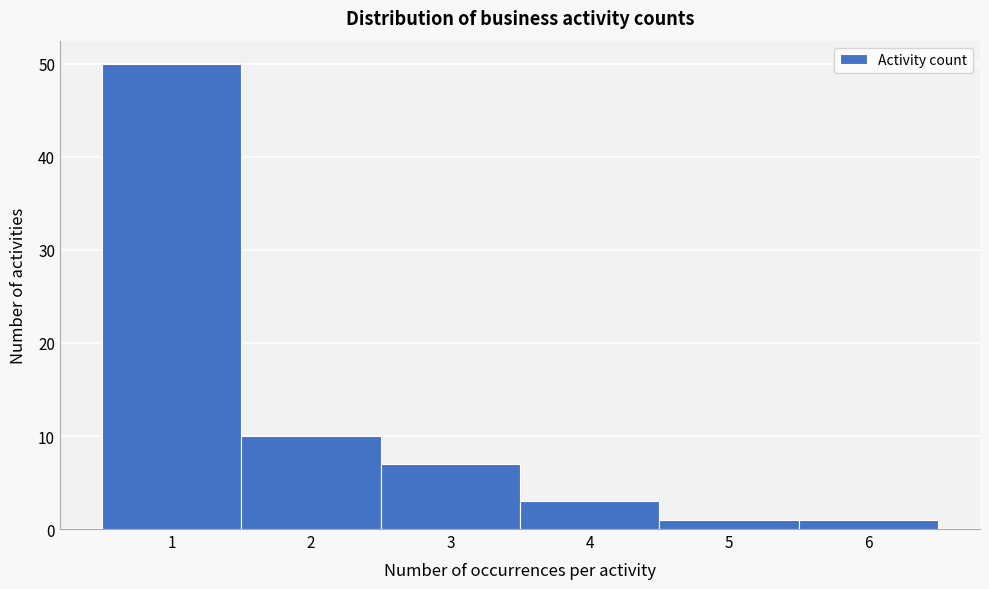

Over which range of the x-axis is the bar tallest?

0.5 to 1.5